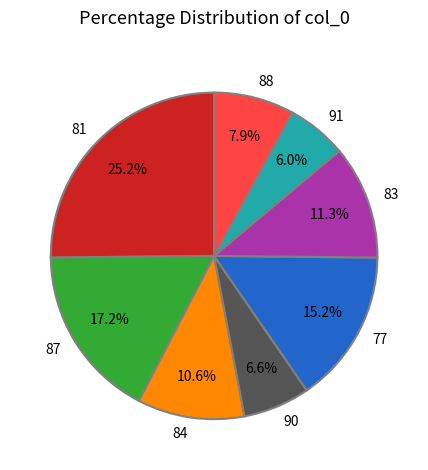

To the nearest percent, what is the difference between the largest and smallest slice percentages?

19%